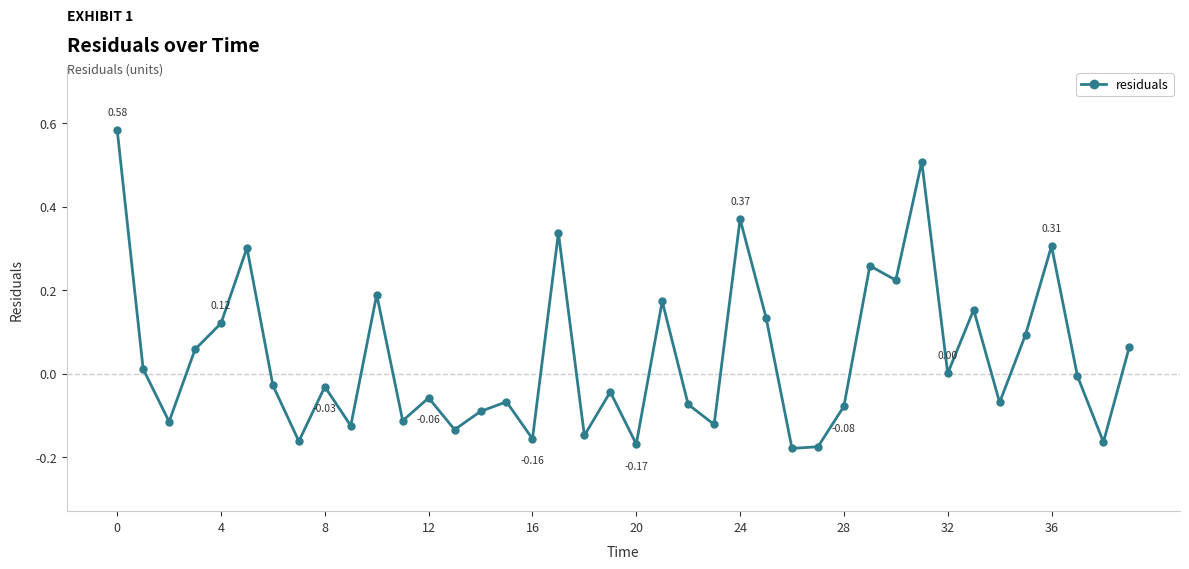

What is the difference between the second highest and second lowest values?

0.7